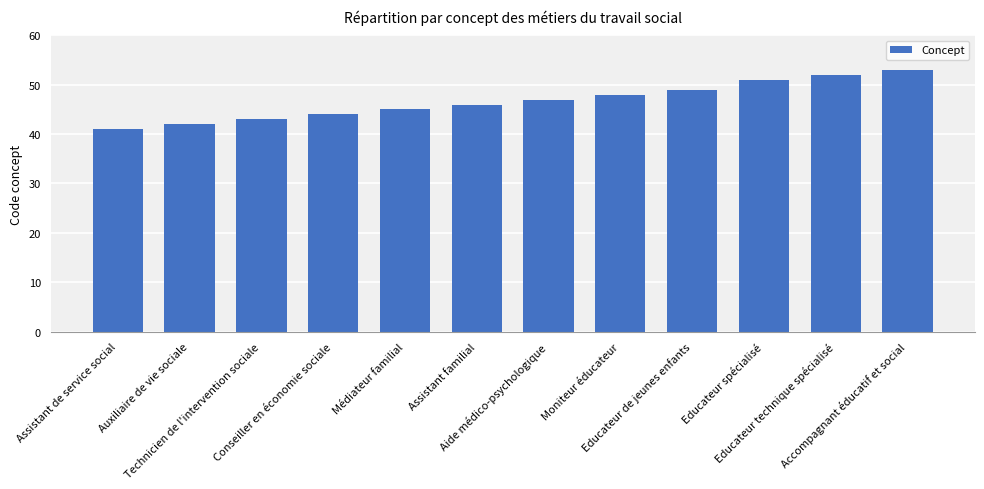

The value at Accompagnant éducatif et social is 29. True or false?

False